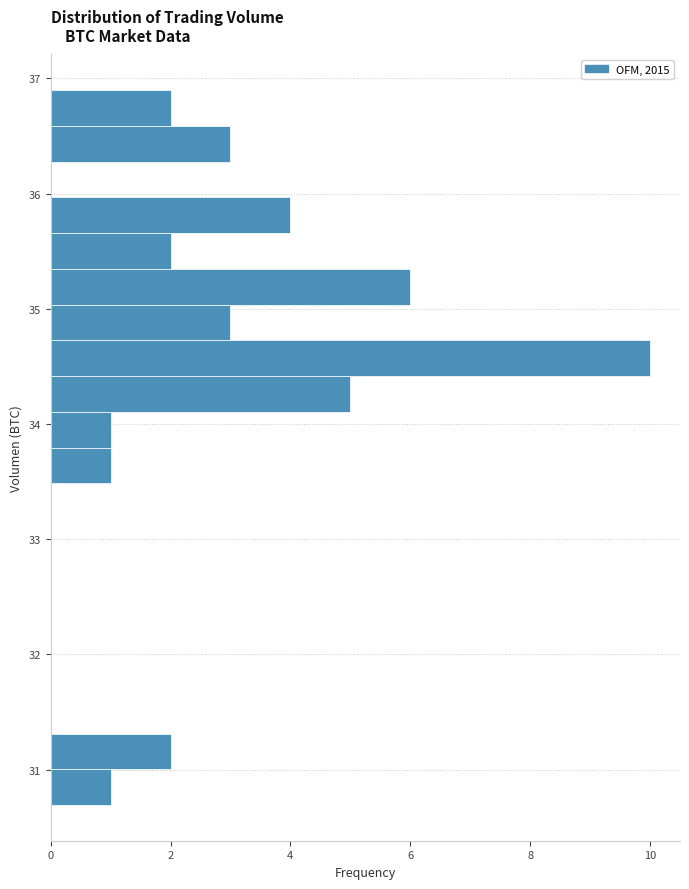

Around what value on the y-axis is the longest bar? Give the approximate position of its centre, as read against the axis.

34.6